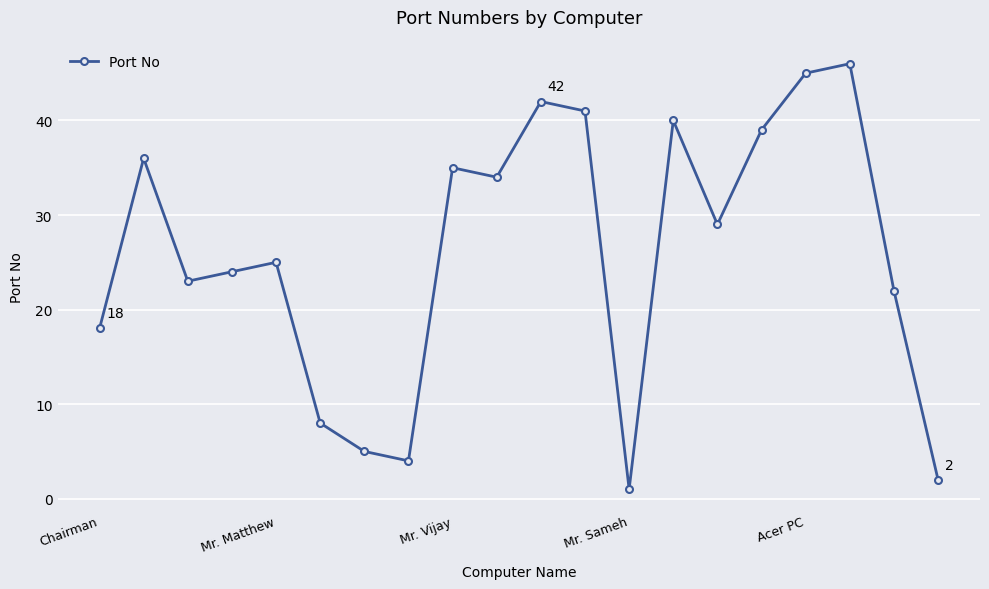

What is the maximum value shown in the chart?

46